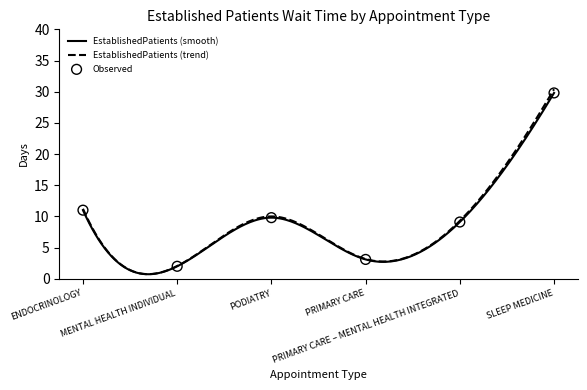

What is the change in value from MENTAL HEALTH INDIVIDUAL to SLEEP MEDICINE?

+27.8